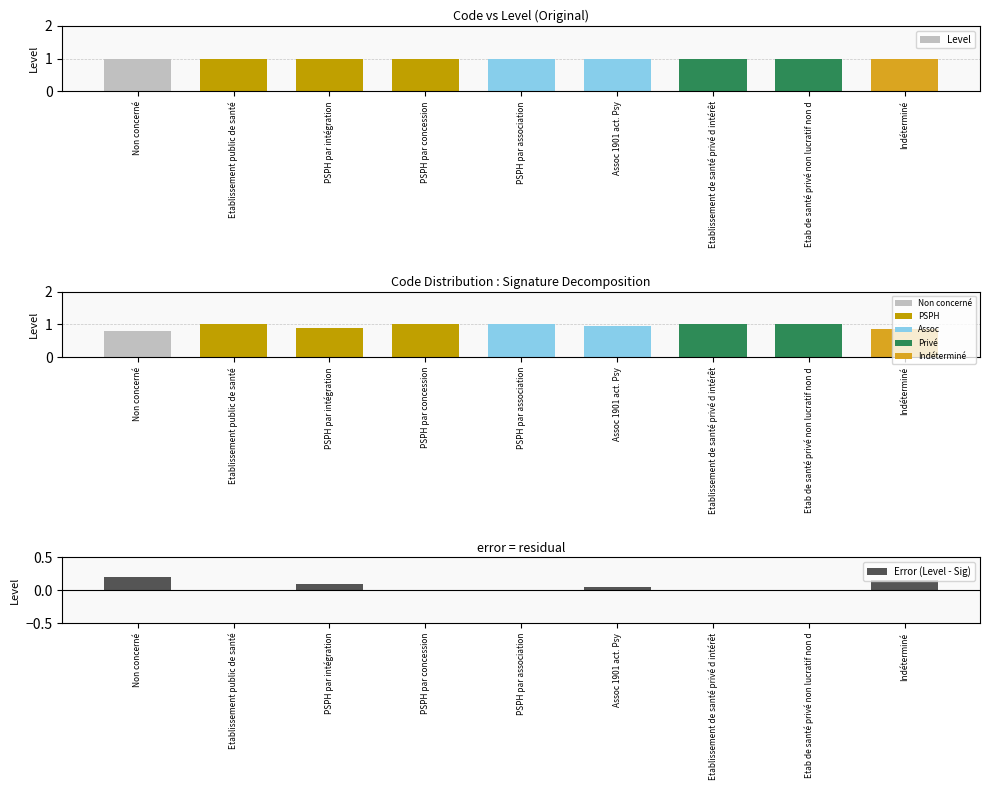

How many bars are there in total?

27